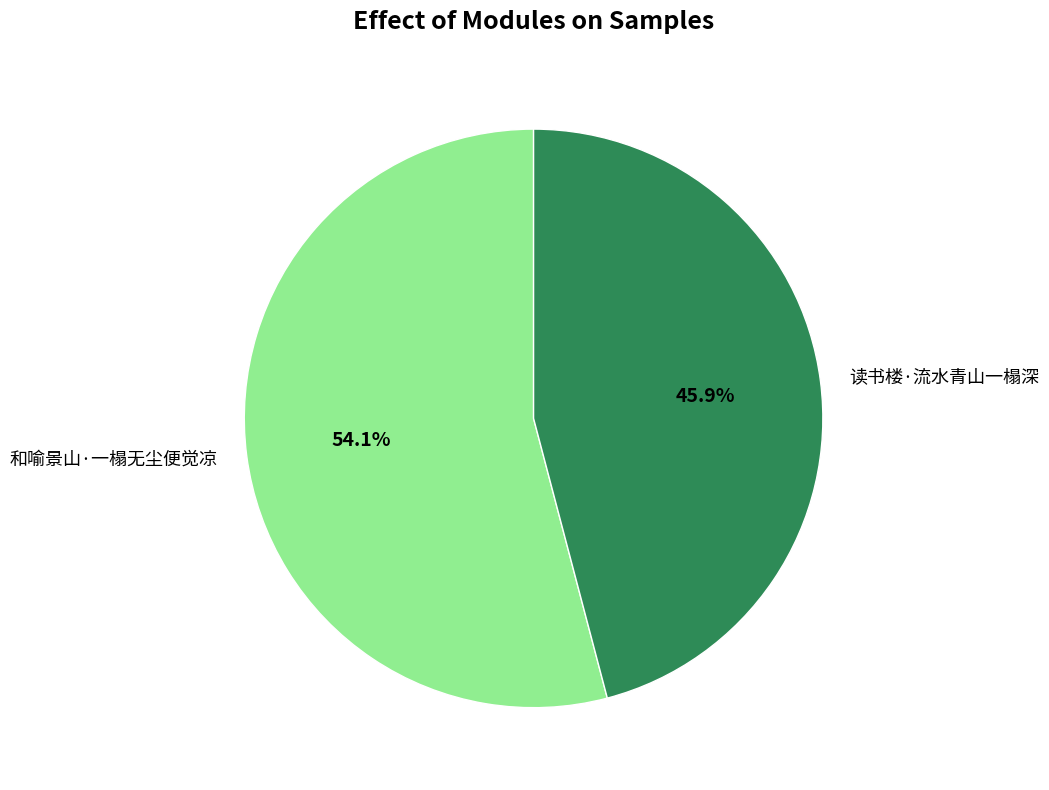

Which category has the smallest portion of the pie?

读书楼·流水青山一榻深